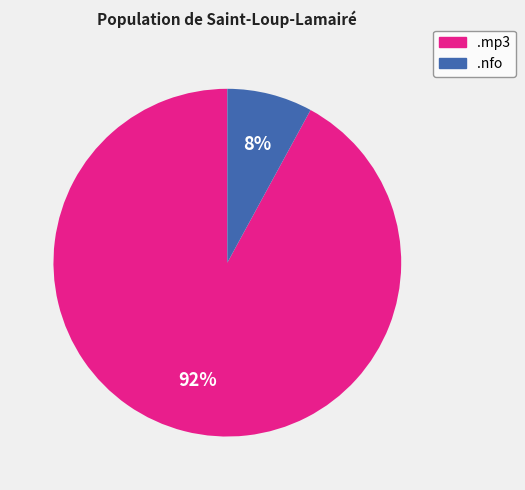

To the nearest percent, what is the difference between the largest and smallest slice percentages?

84%